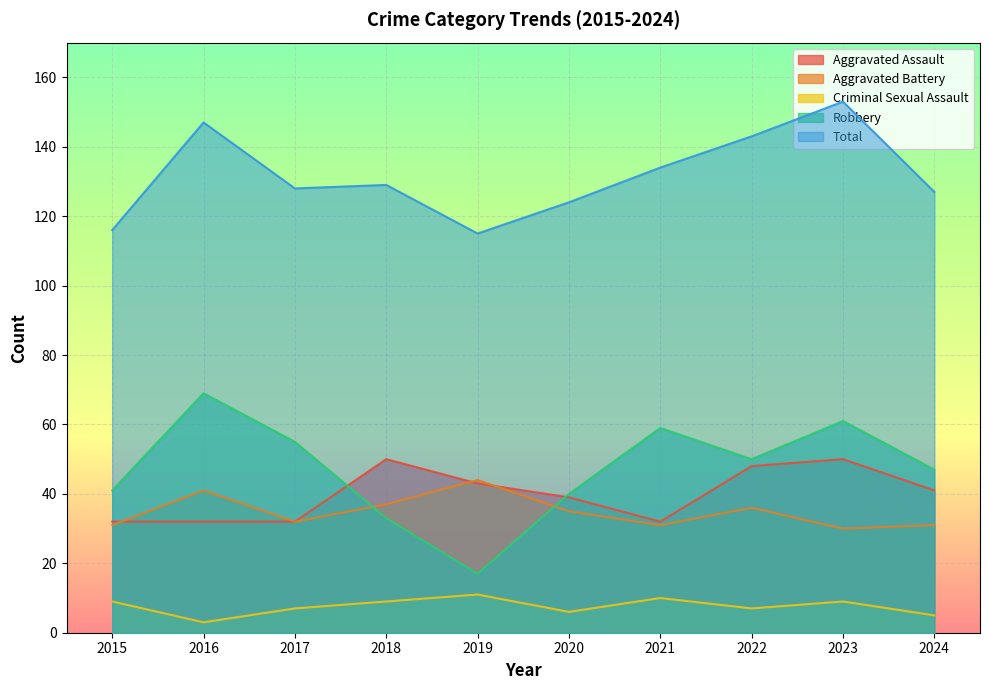

What is the total value across all series at 2017?

254